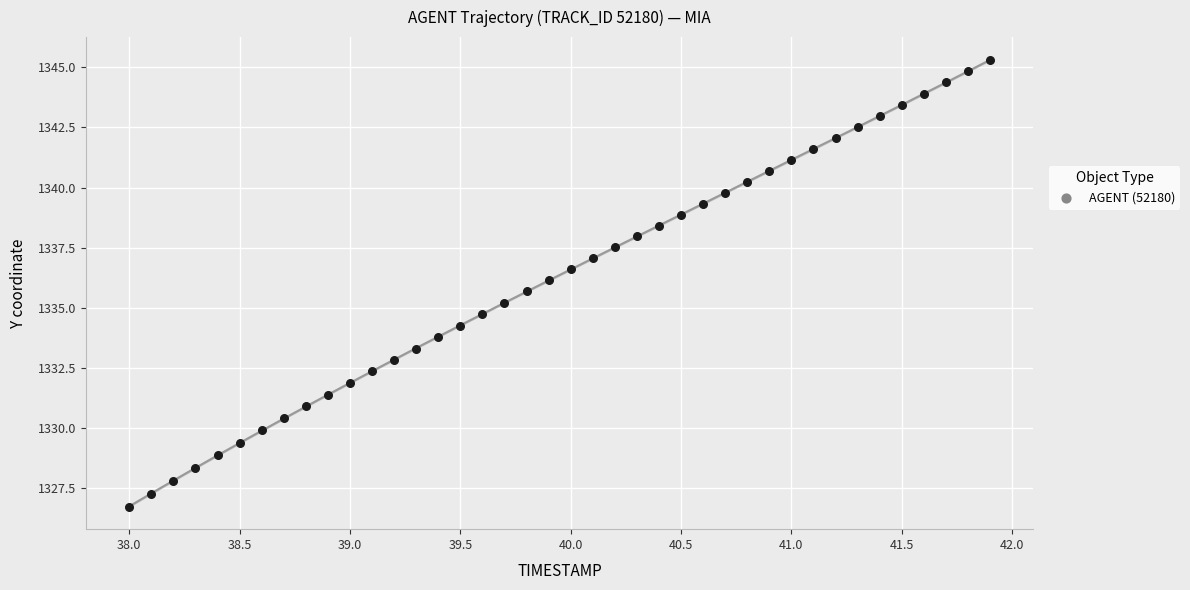

What is the range of Y values (max minus min)?

18.6